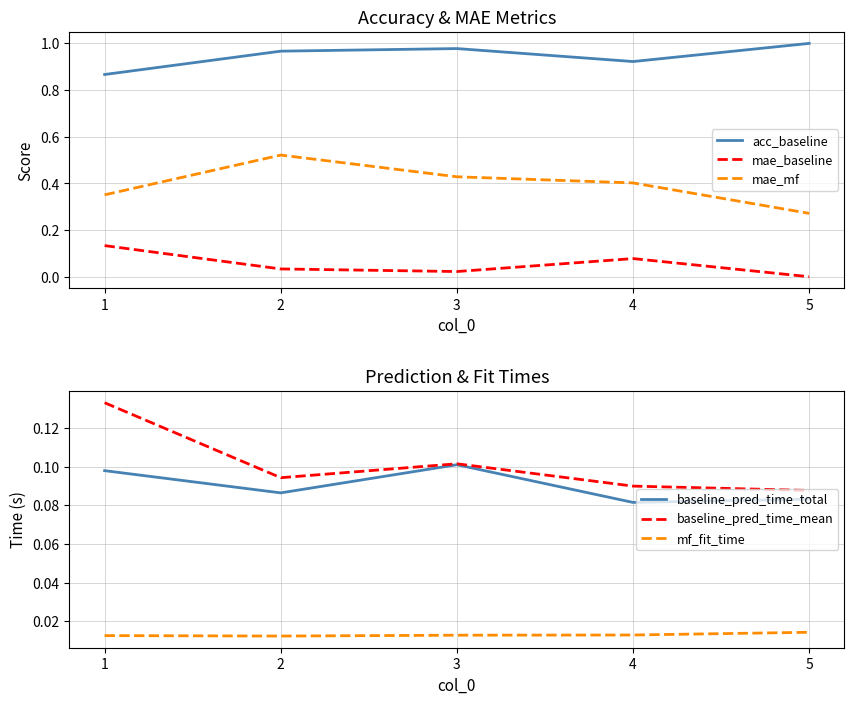

Which has a higher value, 4 or 5?

5